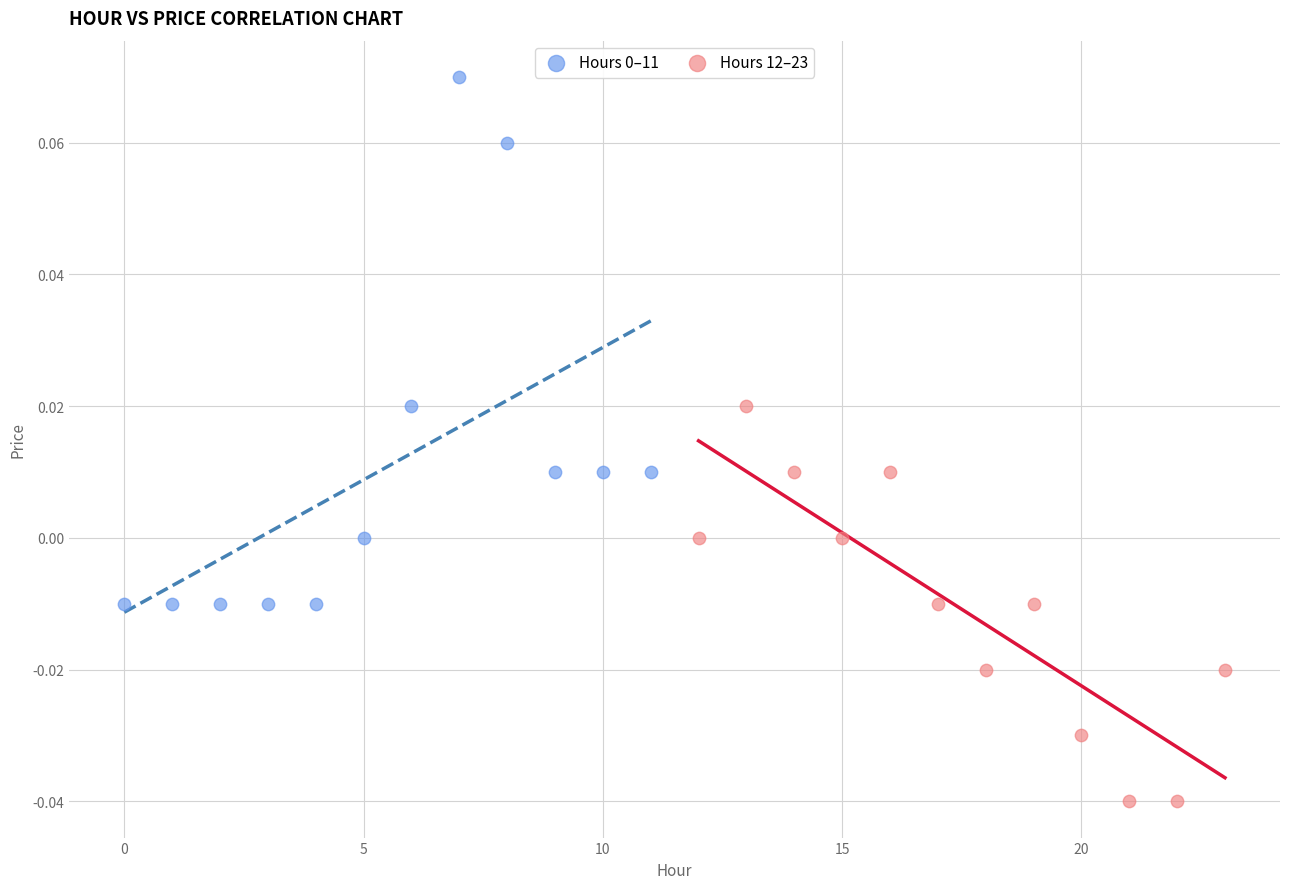

Which series reaches the minimum Y coordinate?

Hours 12–23